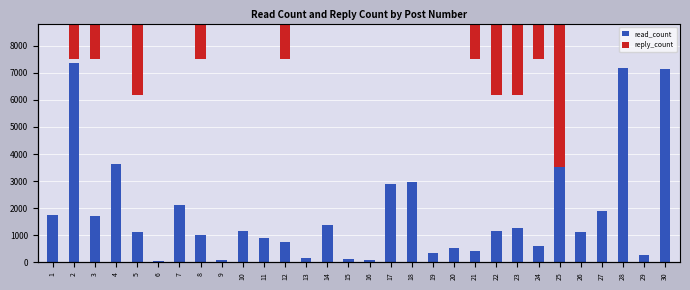

Which has a higher value, 16 or 1?

1